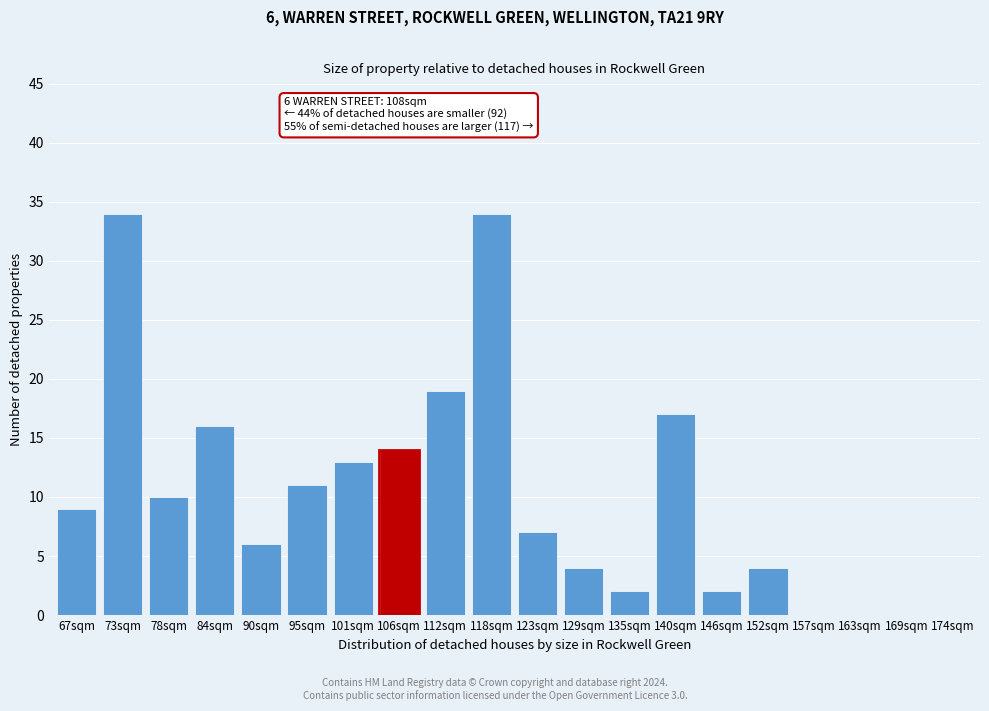

Reading left to right, transcribe all the data shown in this chart.

67sqm=9	73sqm=34	78sqm=10	84sqm=16	90sqm=6	95sqm=11	101sqm=13	106sqm=14	112sqm=19	118sqm=34	123sqm=7	129sqm=4	135sqm=2	140sqm=17	146sqm=2	152sqm=4	157sqm=0	163sqm=0	169sqm=0	174sqm=0